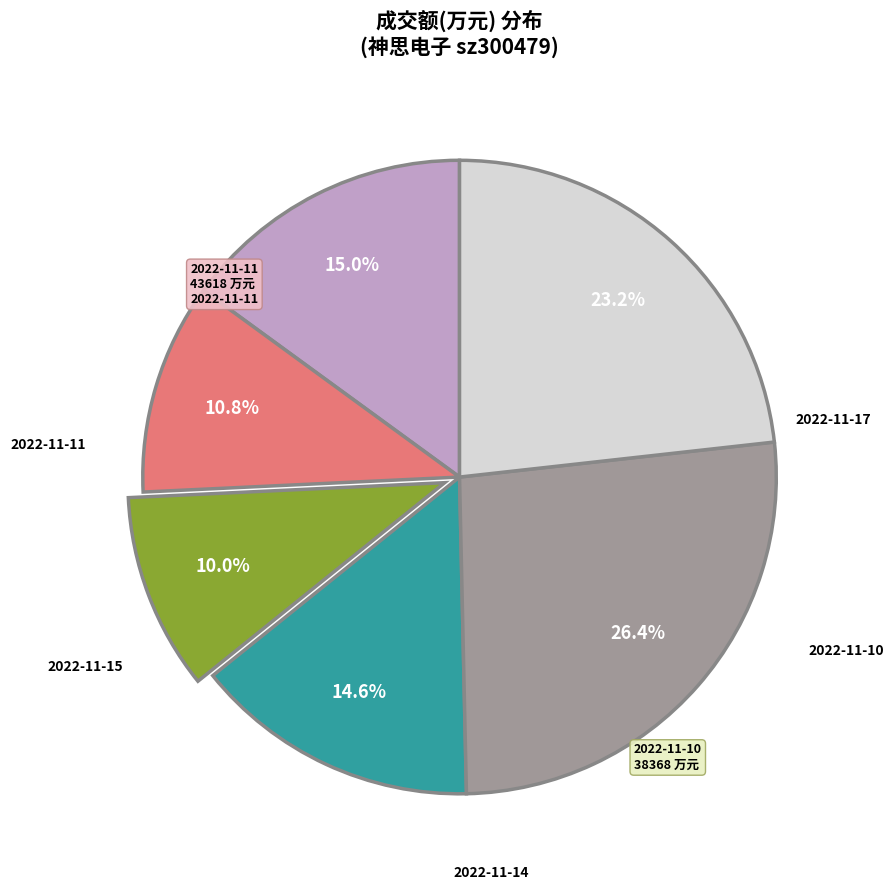

Is there any slice that represents more than half of the pie?

No